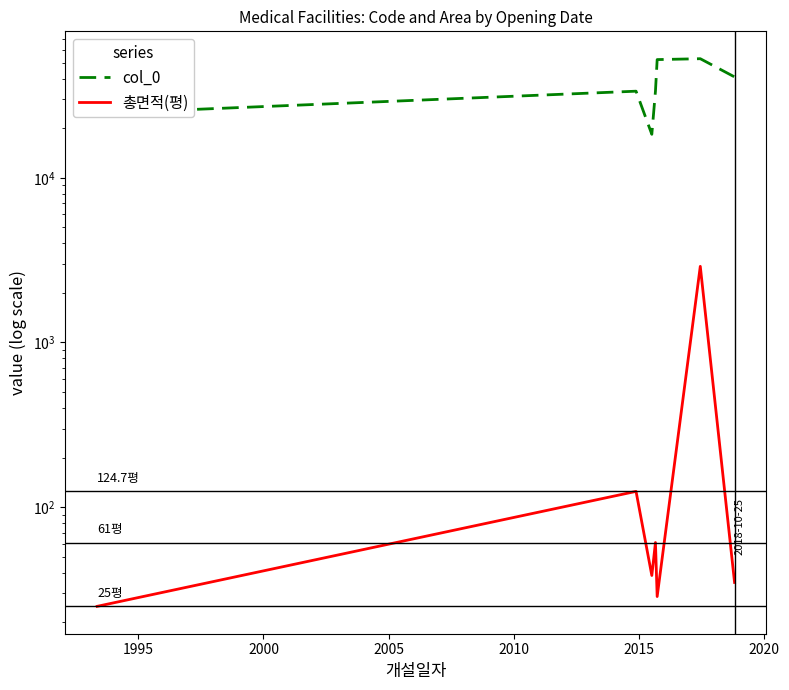

What is the sum of the 총면적(평) values at 2010 and 1995?

153.4